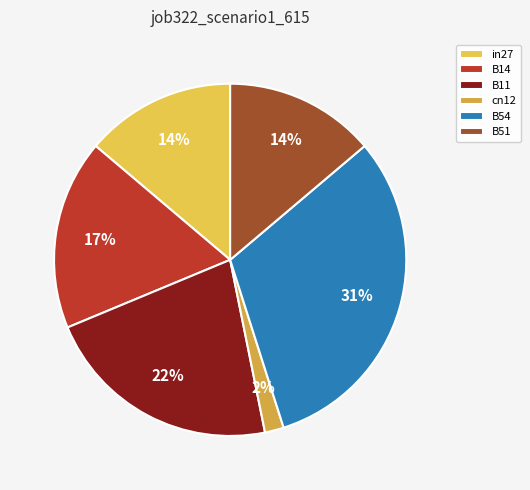

Does any single category account for the majority?

No